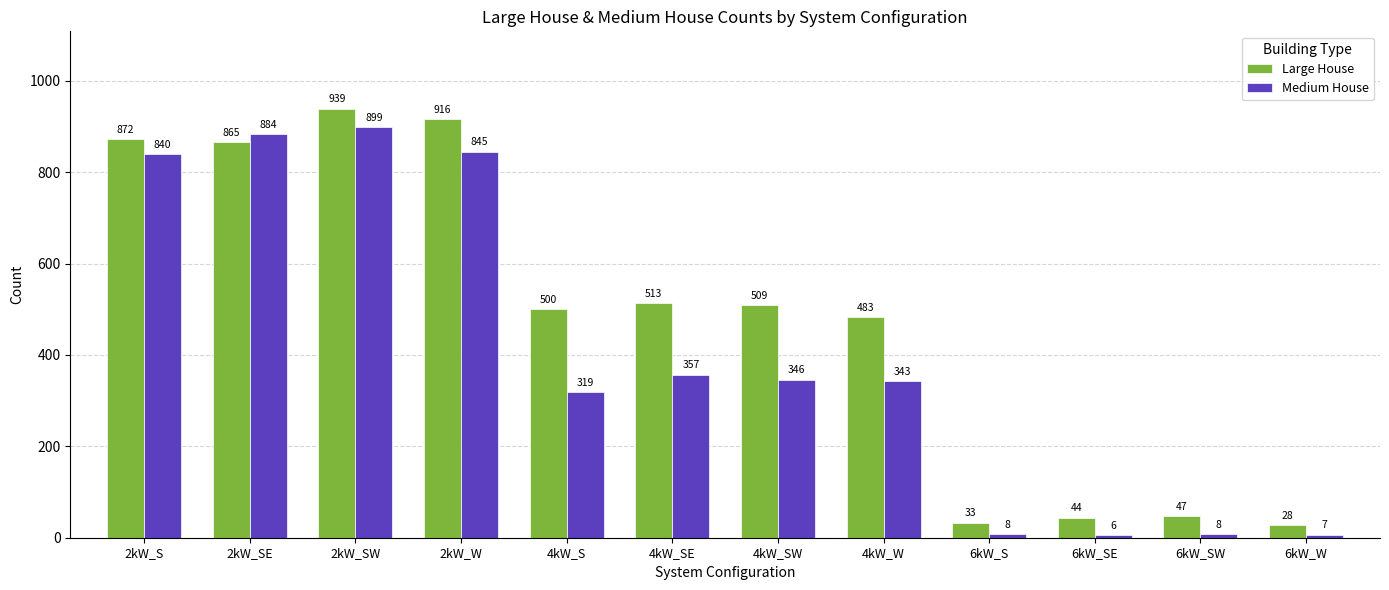

The Medium House series shows 1442 at 2kW_W. True or false?

False